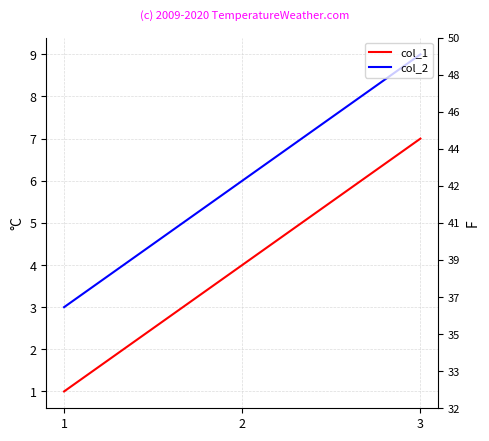

At how many categories does at least one series exceed 3?

2